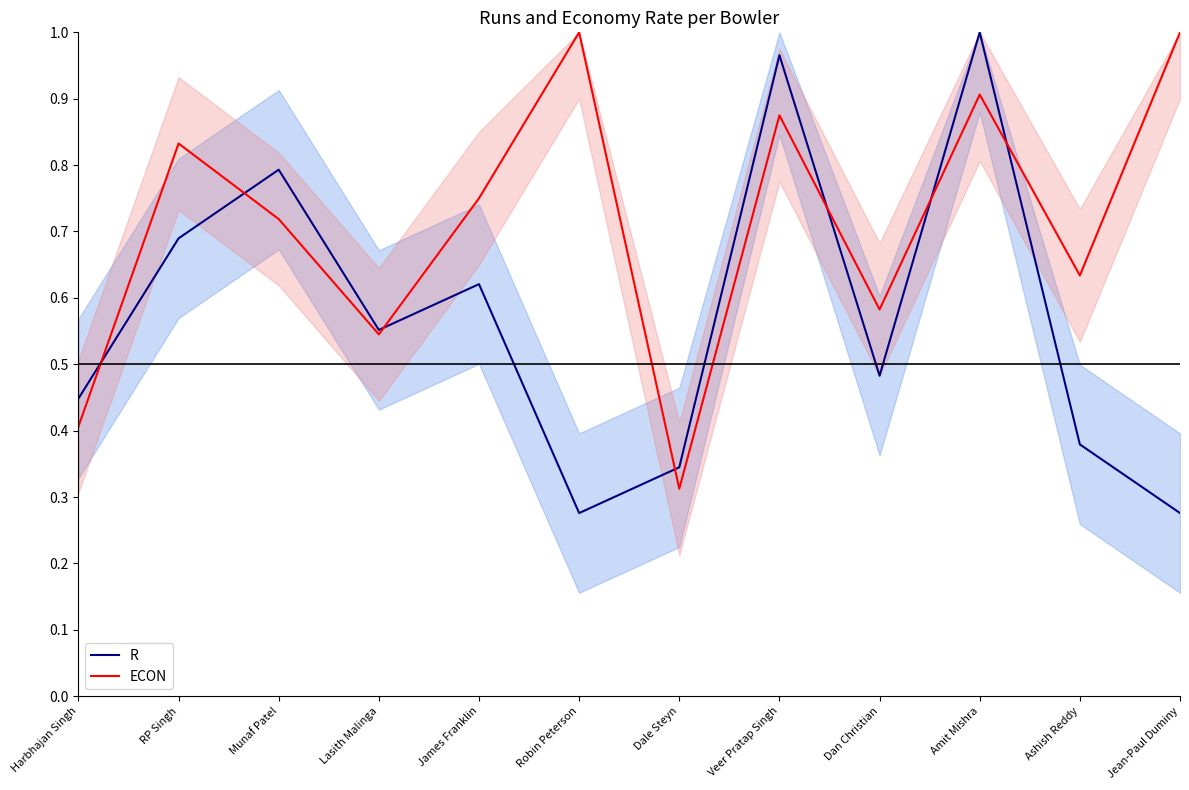

At which label is R closest to 0?

Robin Peterson